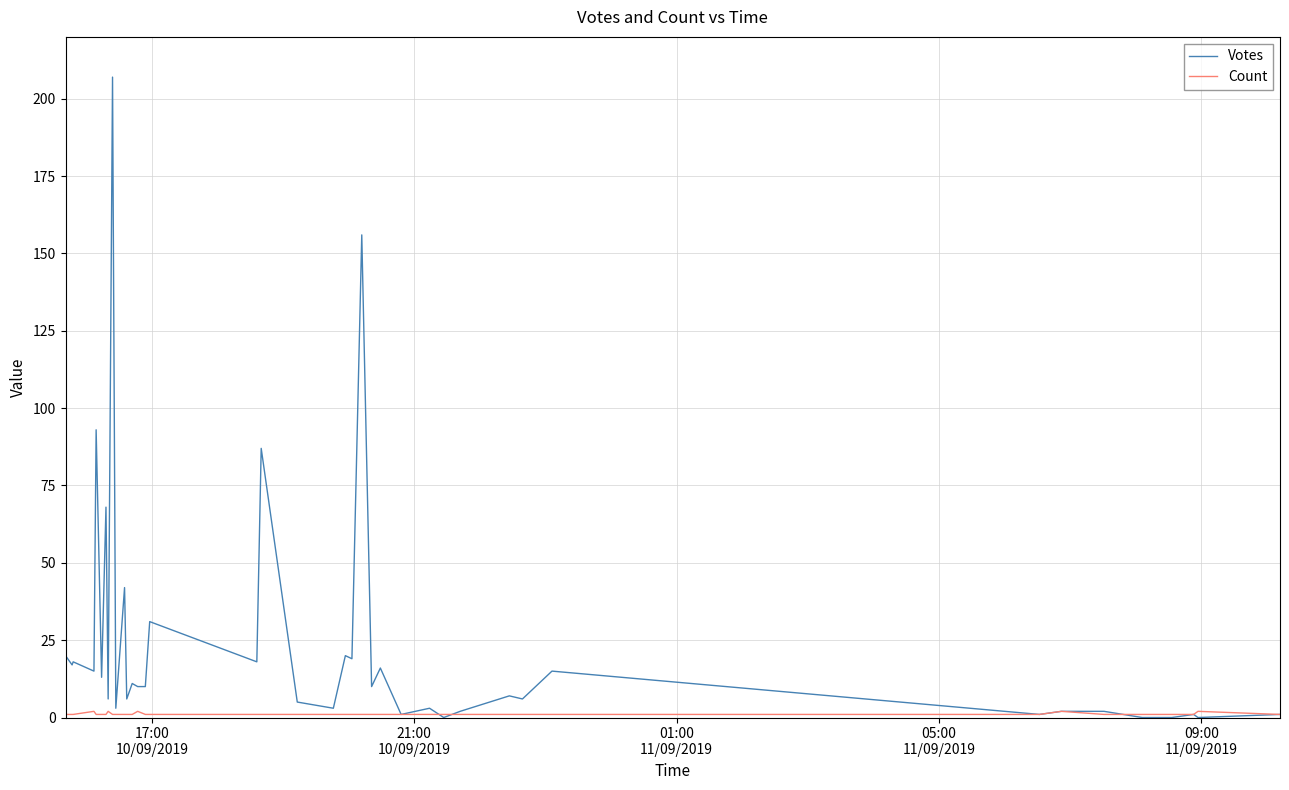

What is the sum of all Votes values?

945